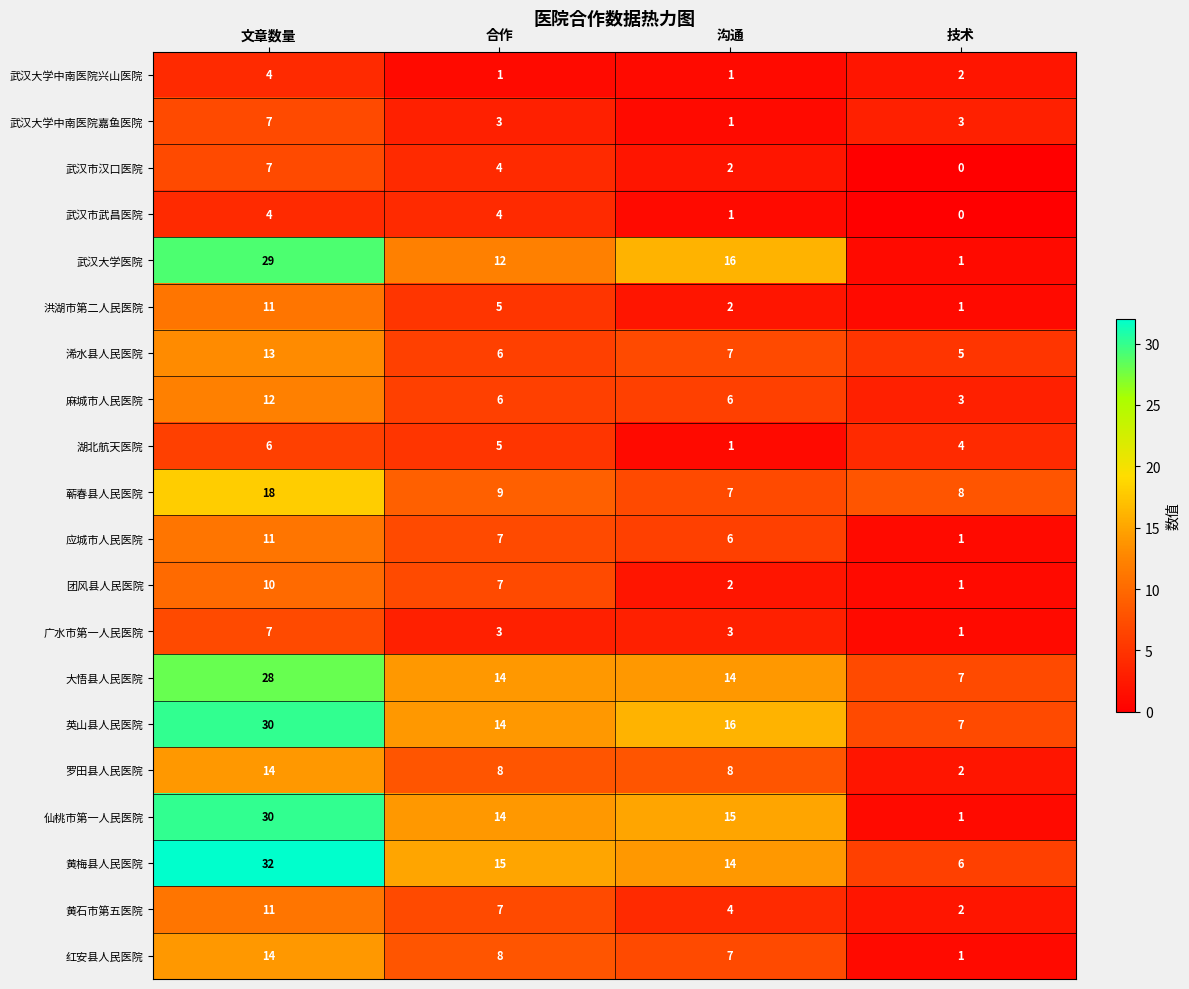

The 应城市人民医院 series shows 7 at 合作. True or false?

True